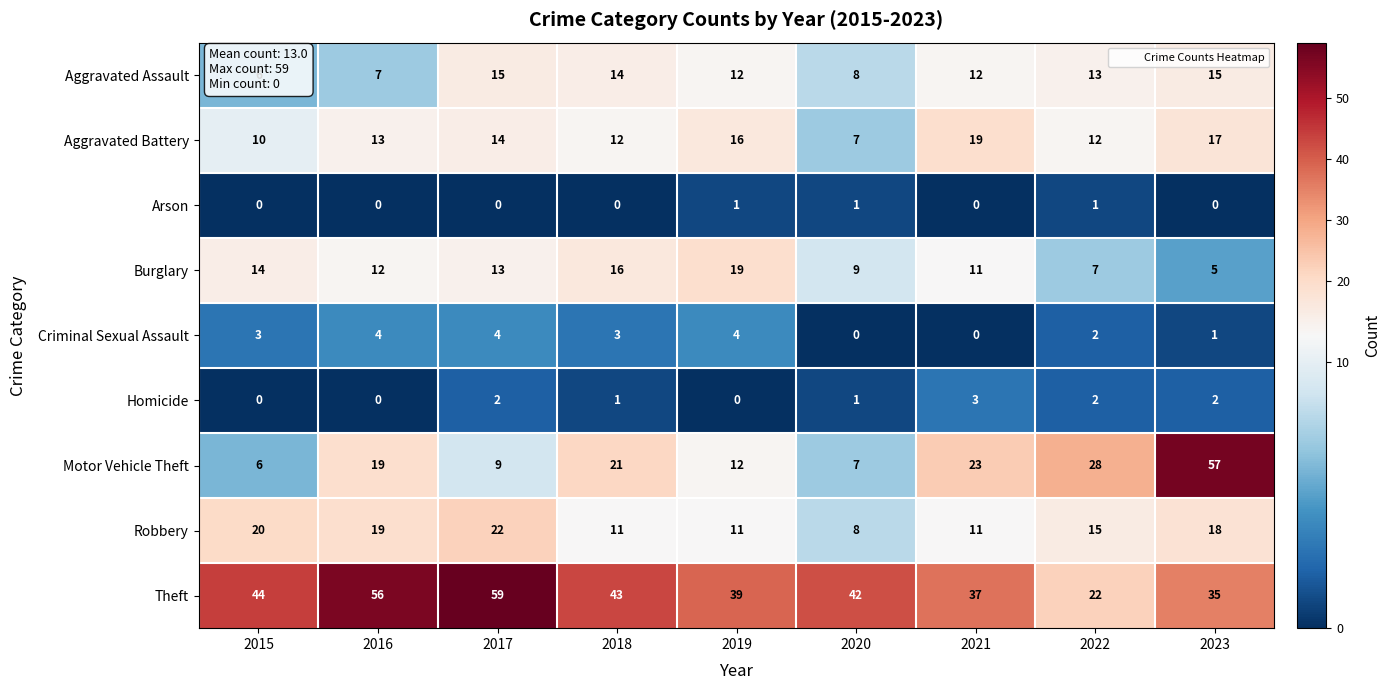

What is the greatest value displayed?

59